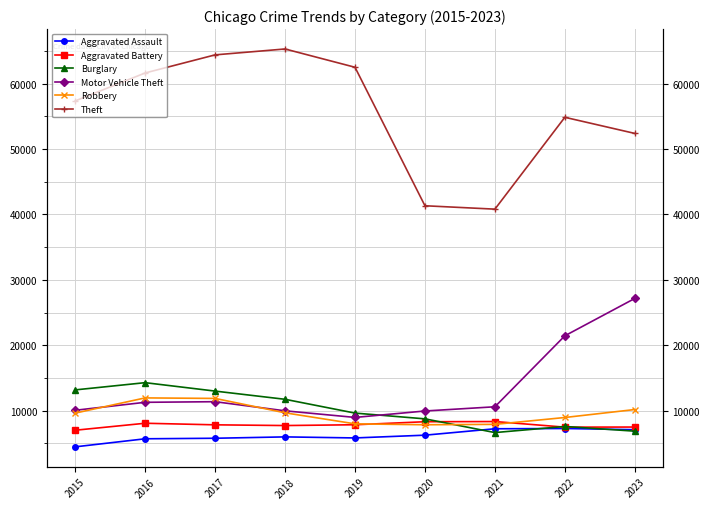

The Aggravated Battery series shows 7735 at 2018. True or false?

True